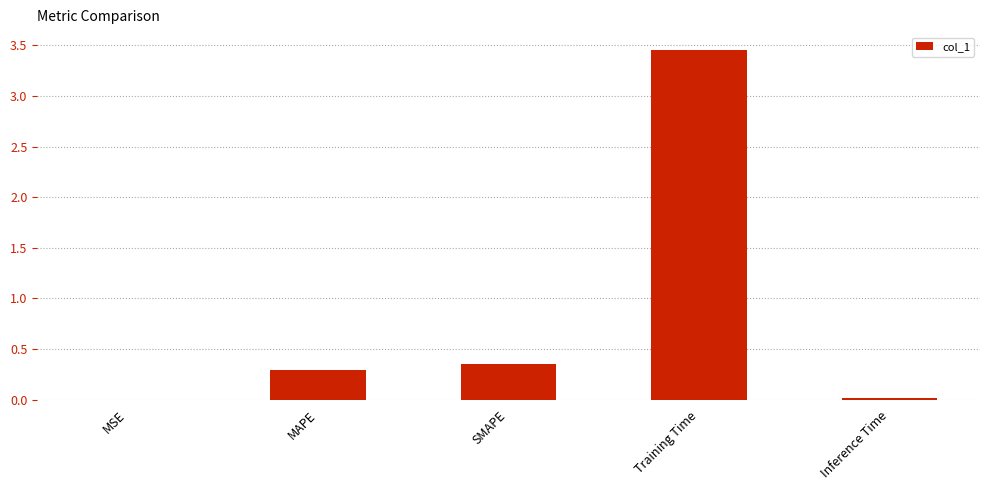

At which category does the chart reach its peak across all series?

Training Time